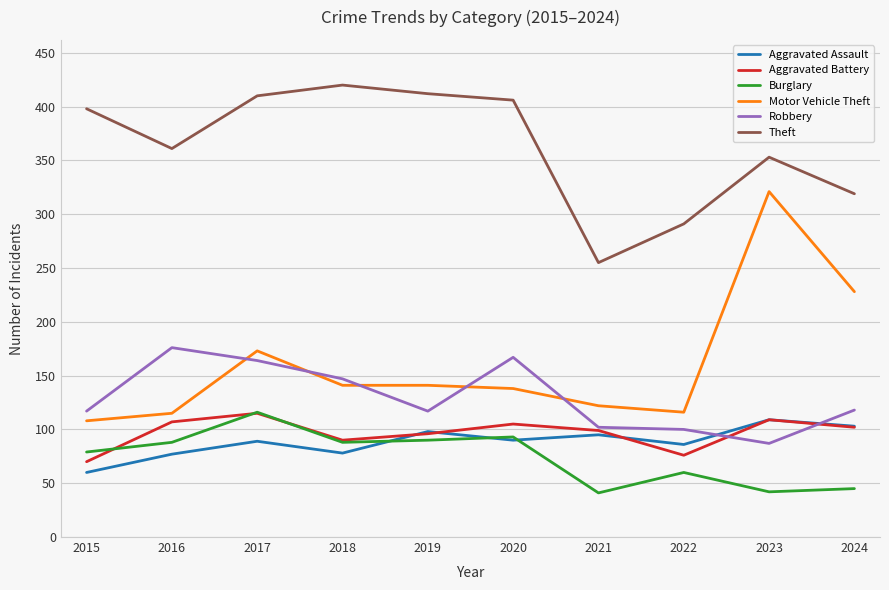

How many lines are shown in the chart?

6